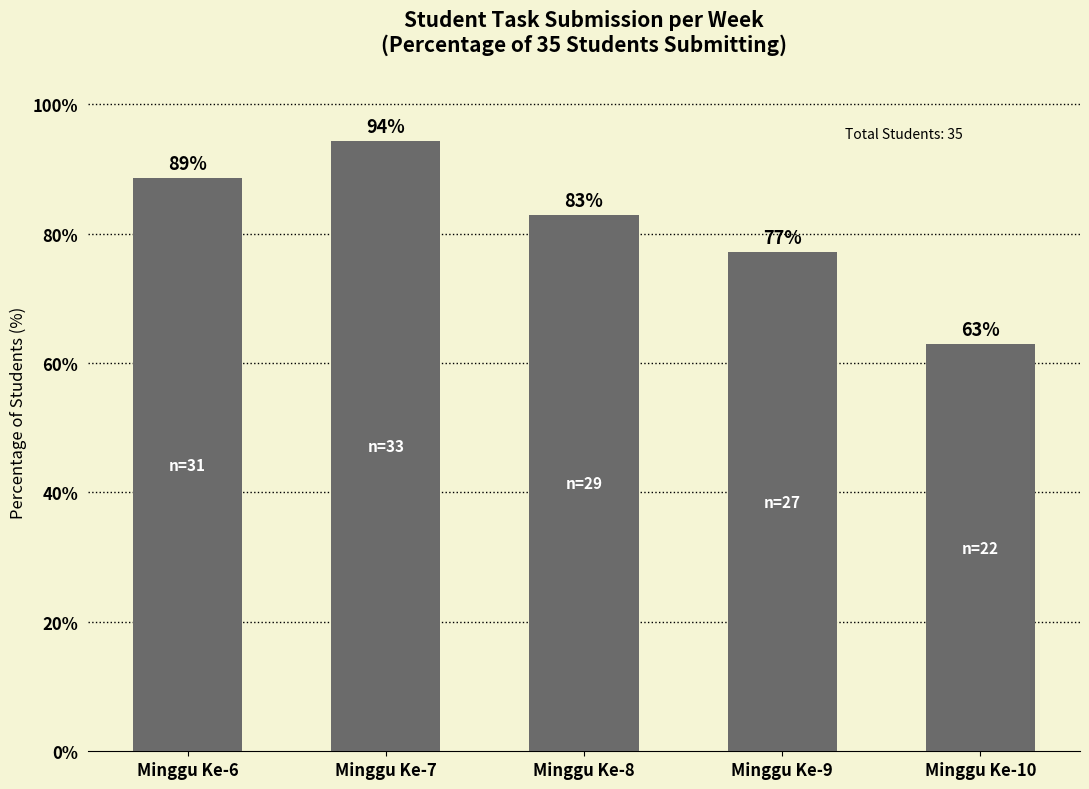

Approximately how many times larger is the value at Minggu Ke-9 compared to Minggu Ke-8?

0.9